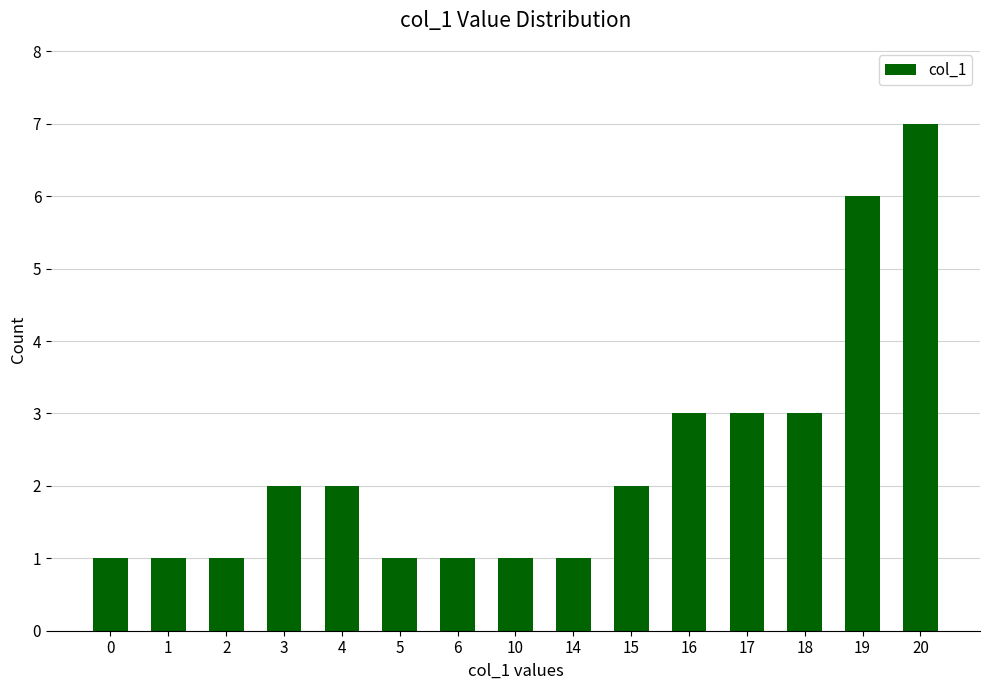

What is the change in value from 10 to 17?

+2